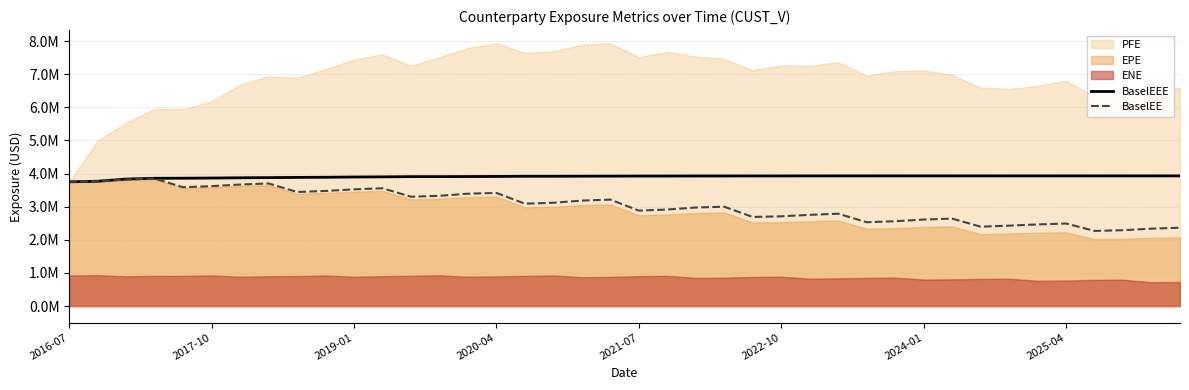

What position from the right is 14?

26